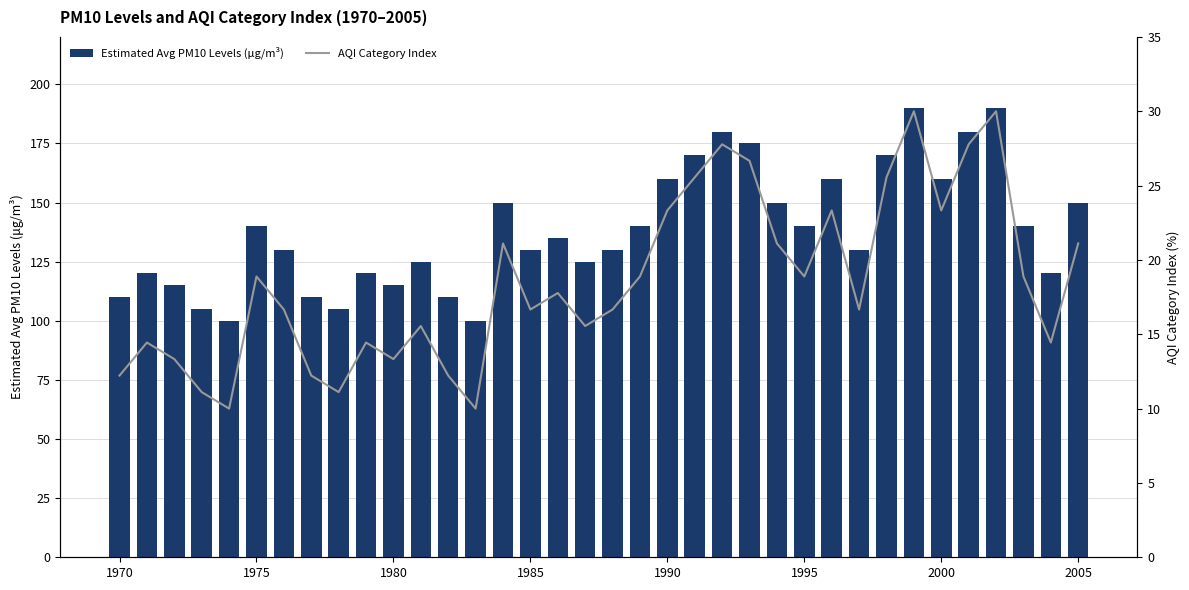

What is the difference between the second highest and minimum values in the Estimated Avg PM10 Levels (μg/m³) series?

90